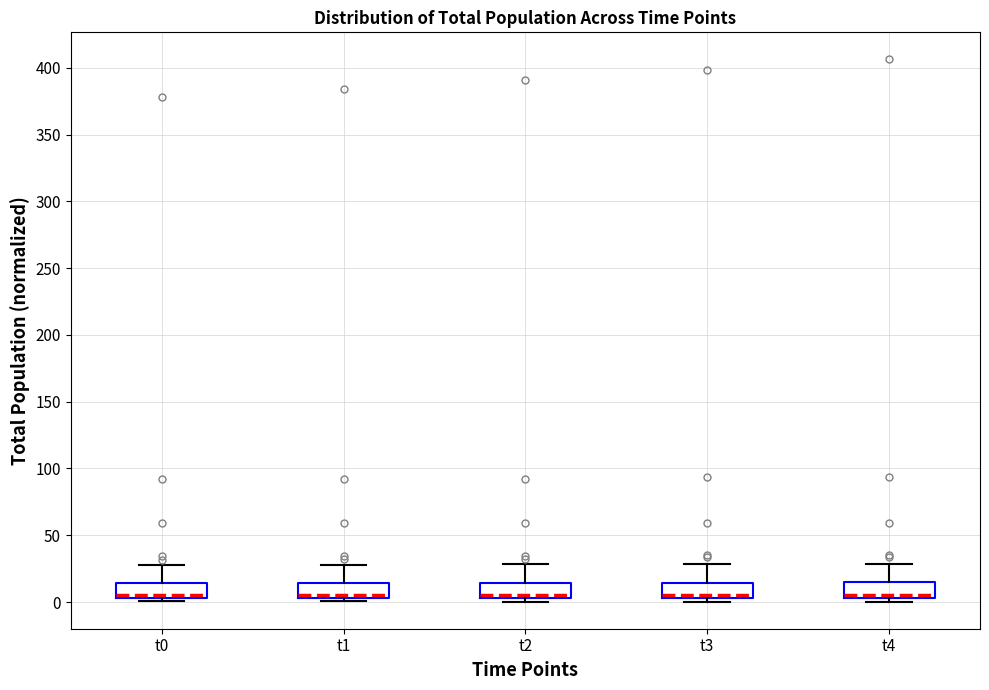

Where is the upper edge of the box for t2 on the y-axis? The values are not printed on the chart, so give them approximately, as read against the axis.

15